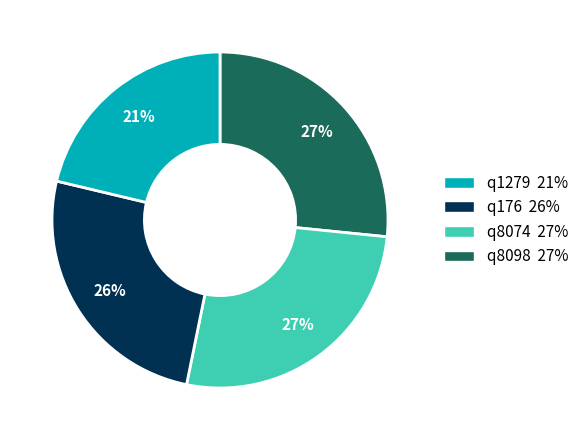

What percentage is the q1279 21% slice, to the nearest percent?

27%